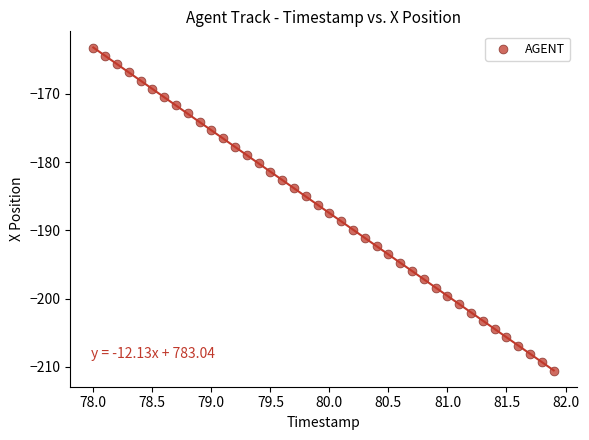

What is the range of X values (max minus min)?

3.9